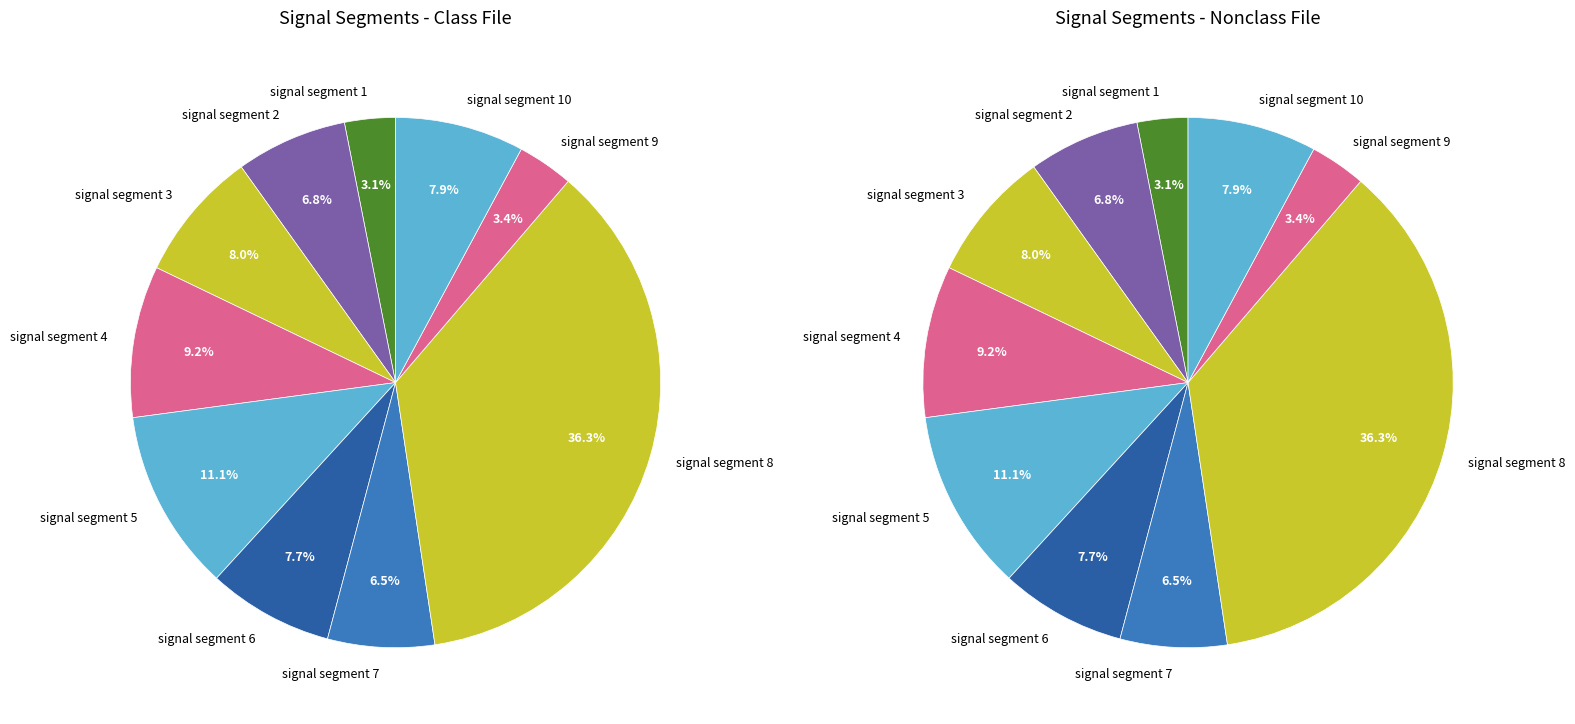

Which category has the smallest portion of the pie?

signal segment 1